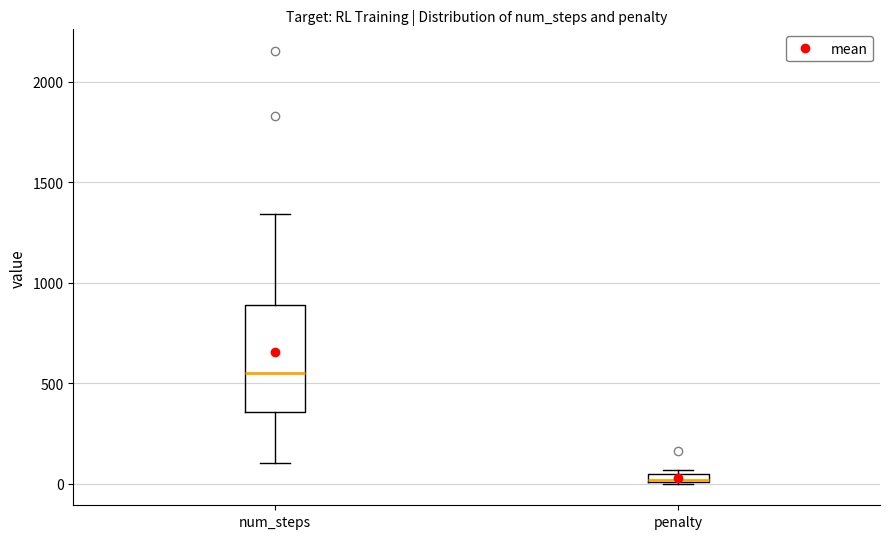

Which box is the tallest, from its lower edge to its upper edge?

num_steps